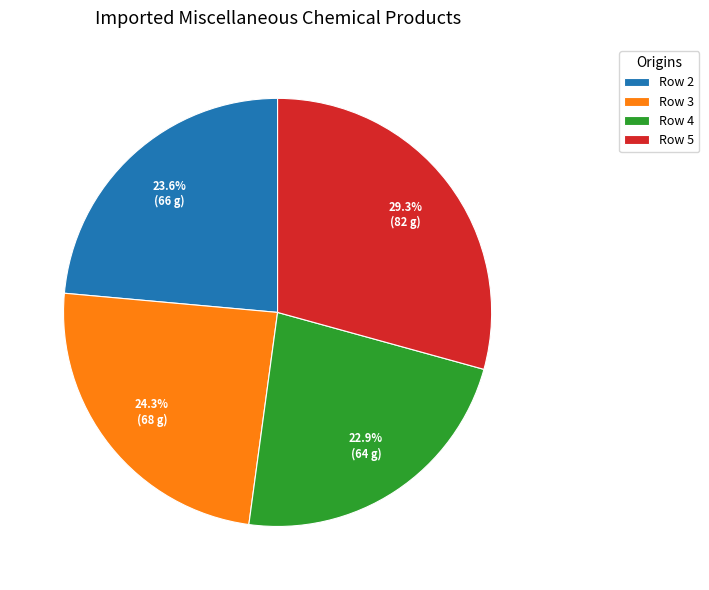

Is Row 2 the majority of the pie?

No